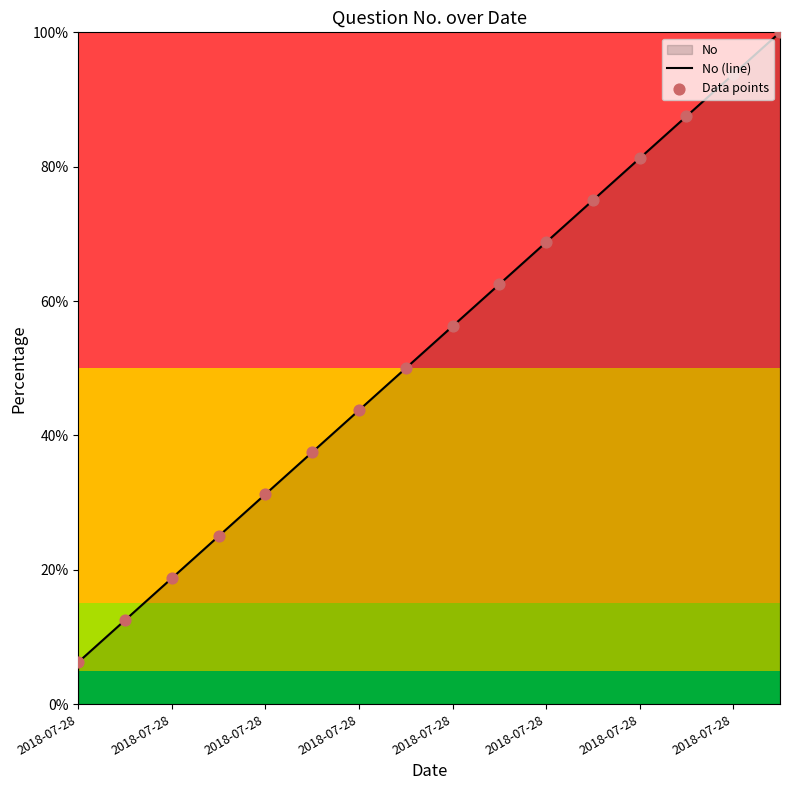

Which series reaches the minimum Y coordinate?

No (line)